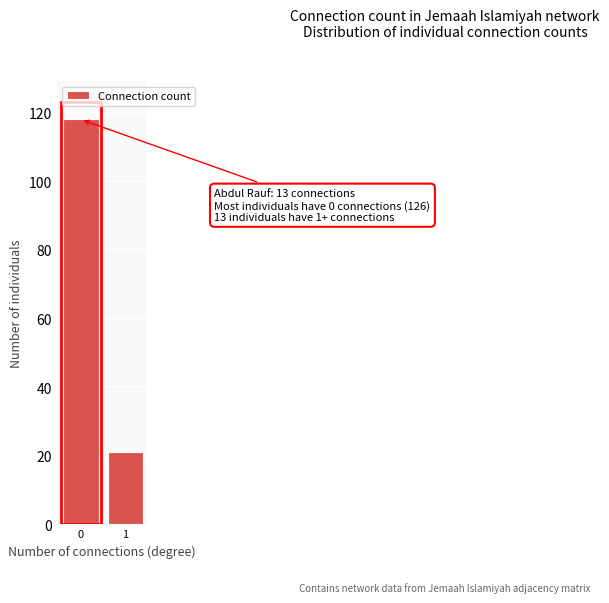

Reading left to right, what are all the values shown in this chart?

118	21